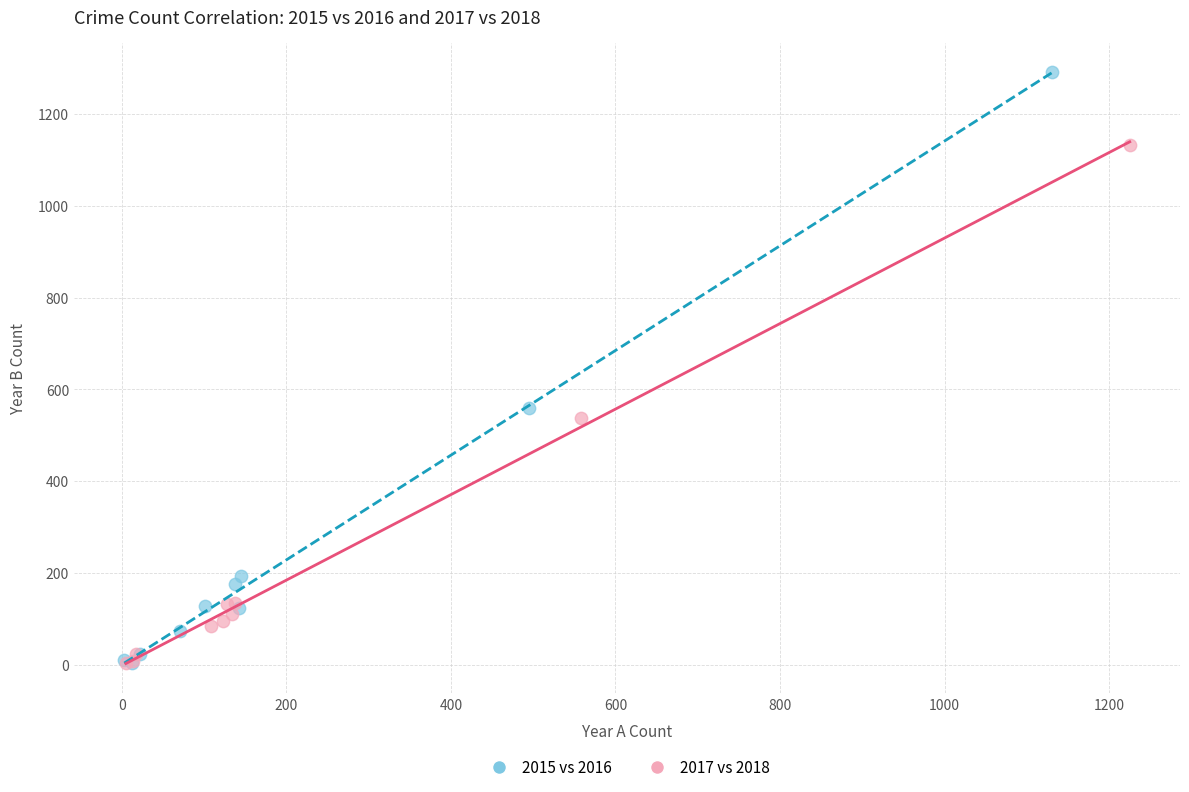

Which series has the widest spread of Y values?

2015 vs 2016